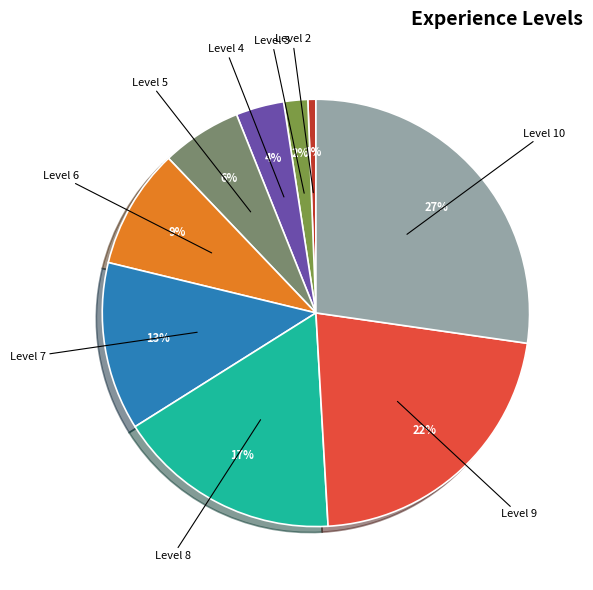

Does any single category account for the majority?

No